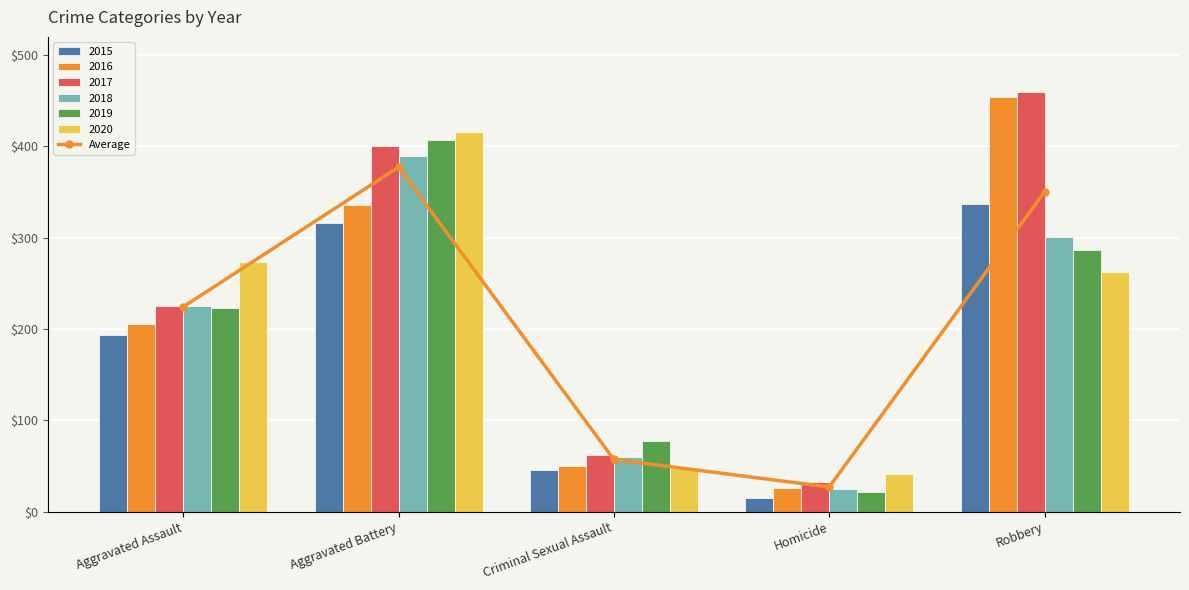

What is the ratio of the value at Robbery to the value at Aggravated Assault?

1.6